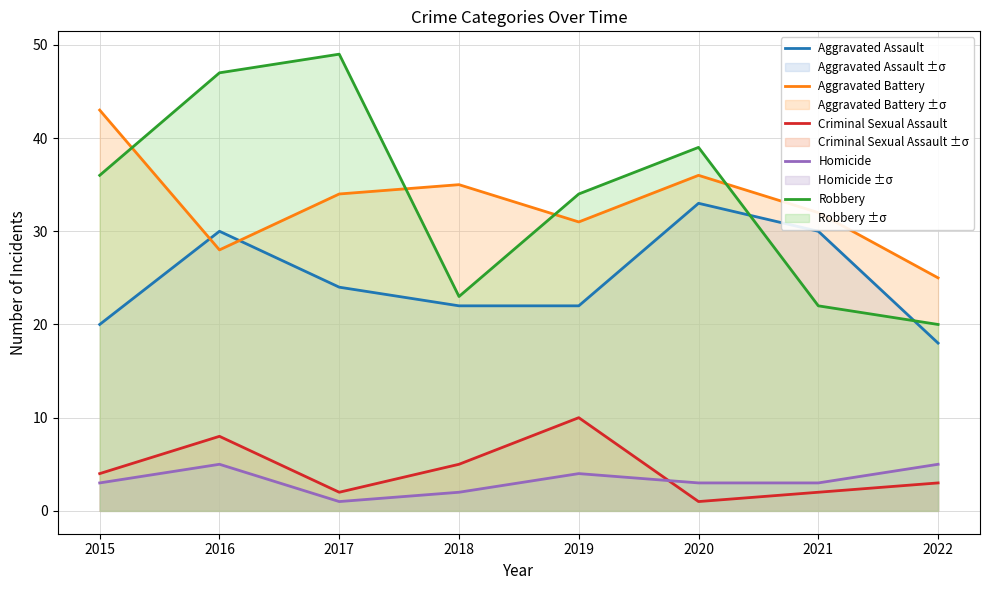

What is the value of the Aggravated Battery point at the 4th from the left?

35